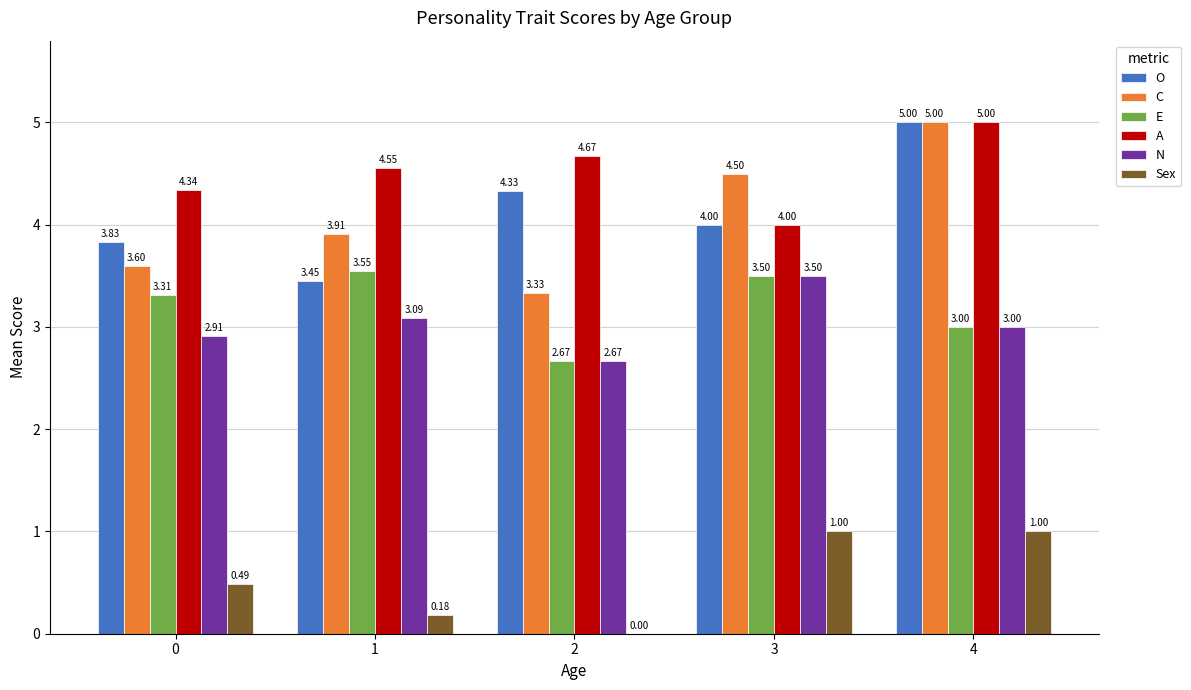

Which series has the largest total across all categories?

A